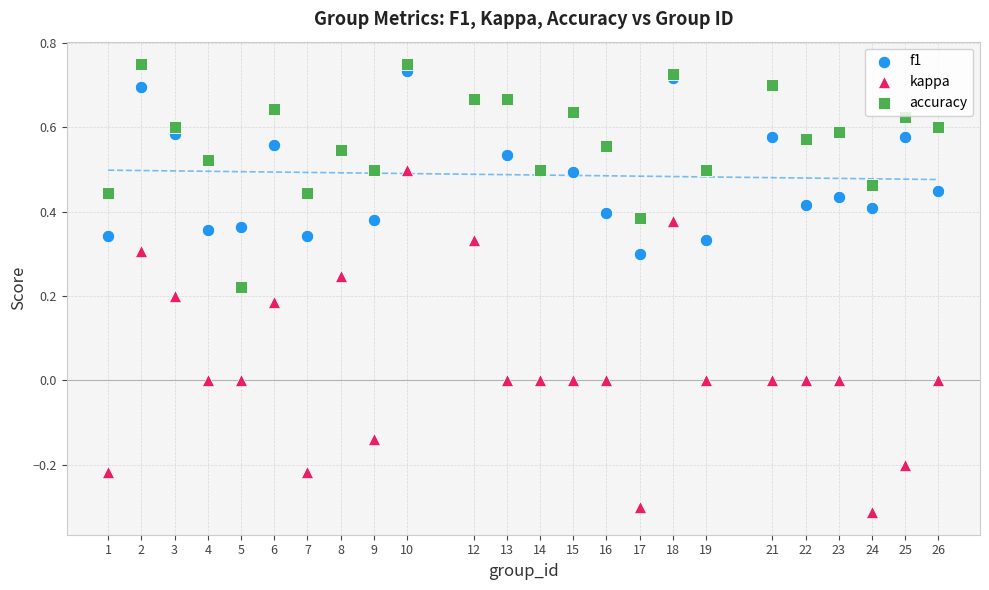

What is the X range (max minus min) for the scatter plot?

25.0